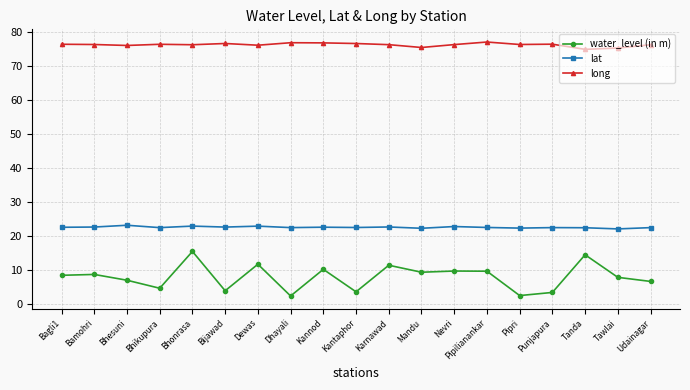

Is this an area chart (filled region under the line)?

No